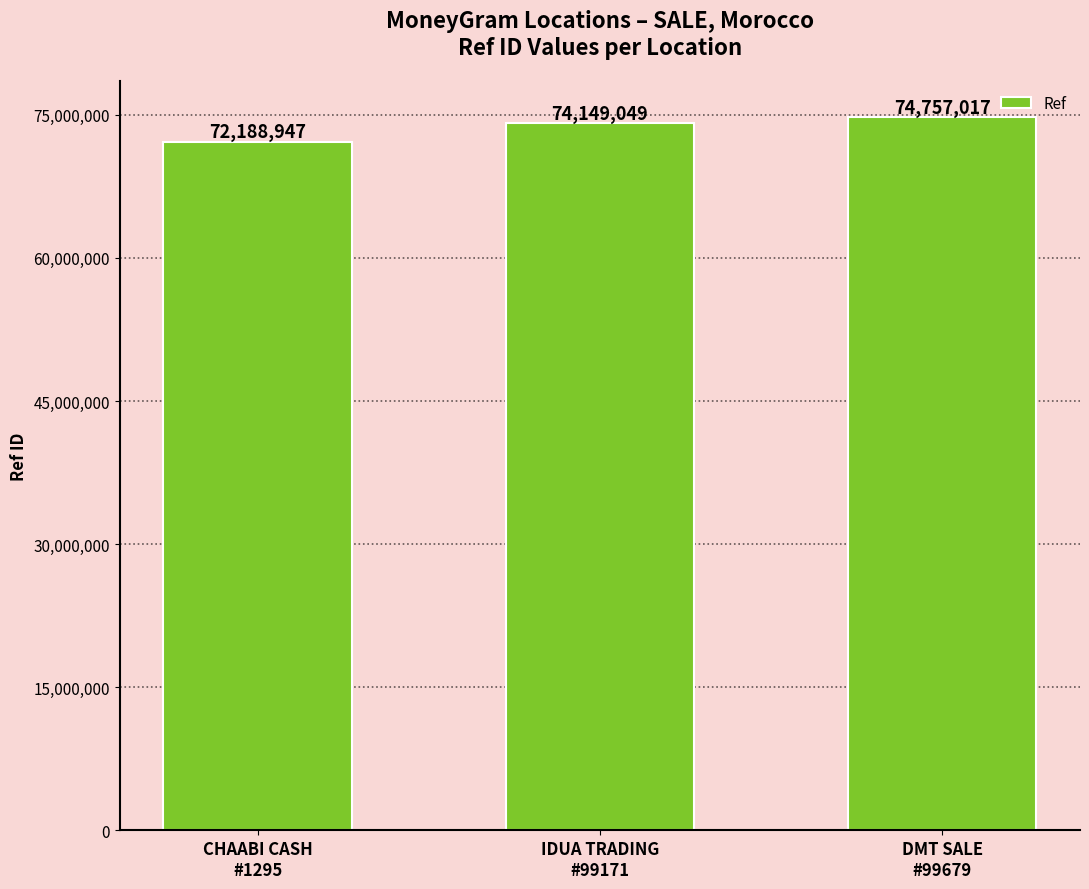

Reading right to left, transcribe all the data shown in this chart.

DMT SALE
#99679=74757017	IDUA TRADING
#99171=74149049	CHAABI CASH
#1295=72188947